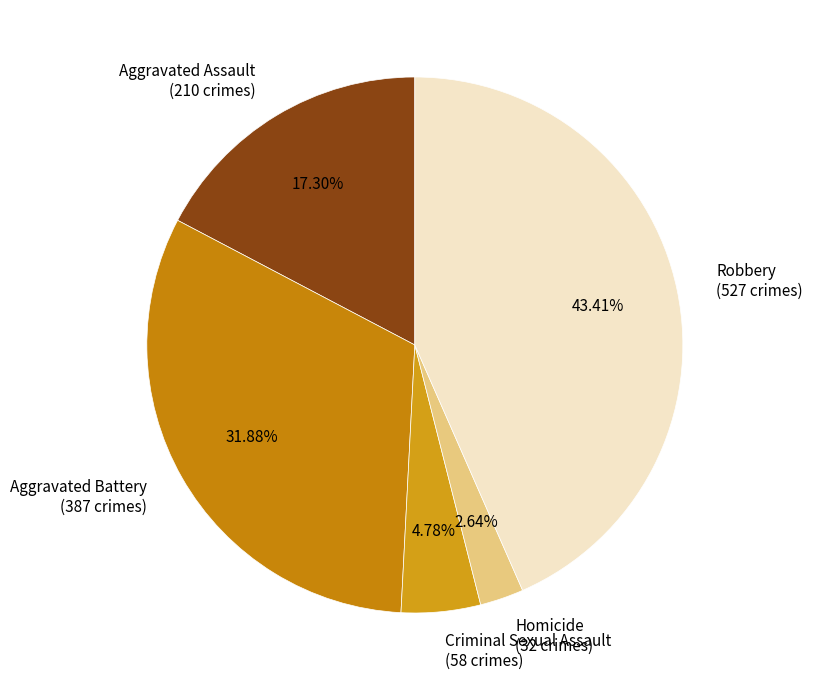

What is the largest slice in the pie chart?

Robbery